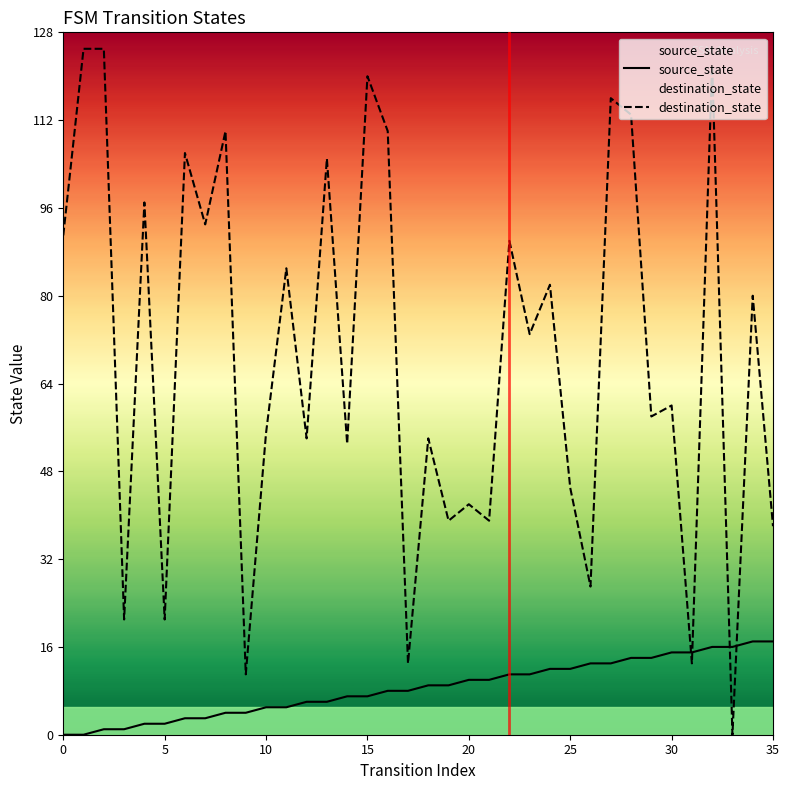

What is the difference between the highest and lowest values at 32?

106